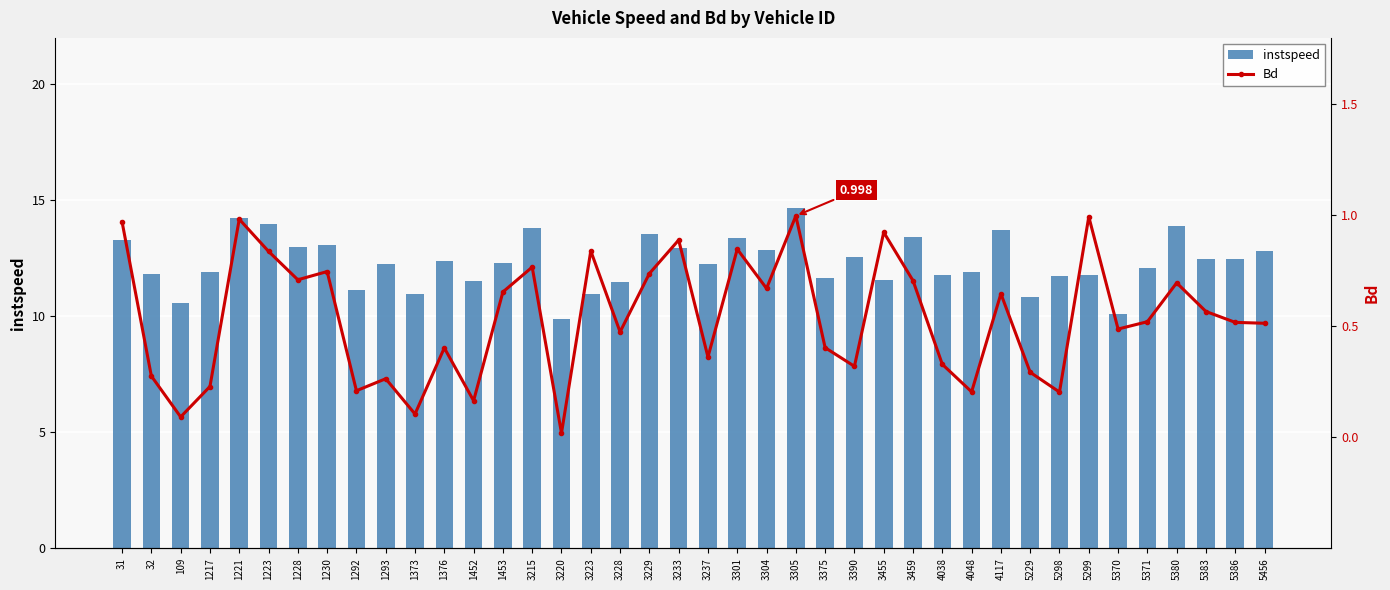

Which series has the largest range (max minus min)?

instspeed